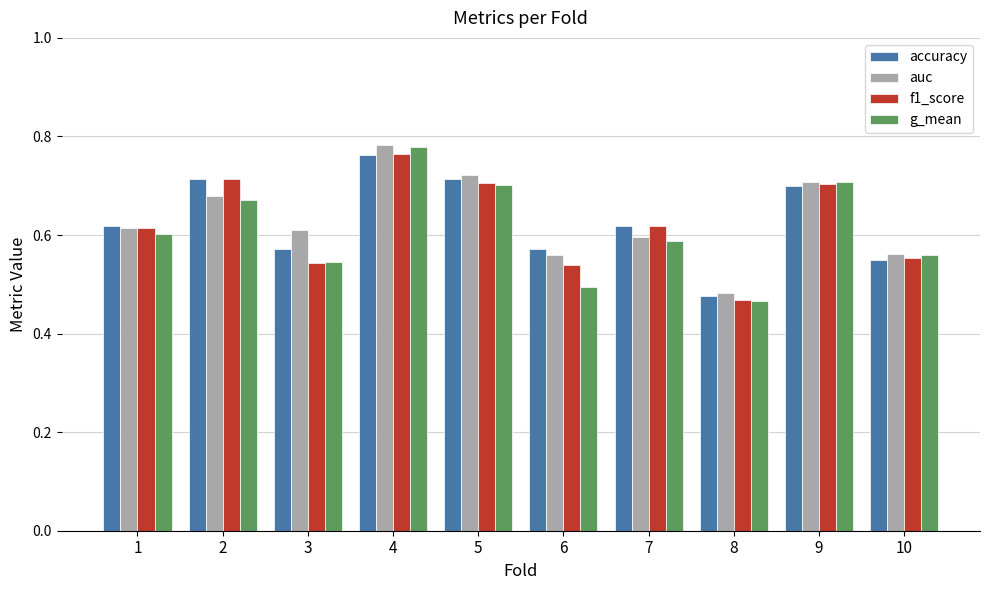

Which series has the largest range (max minus min)?

g_mean